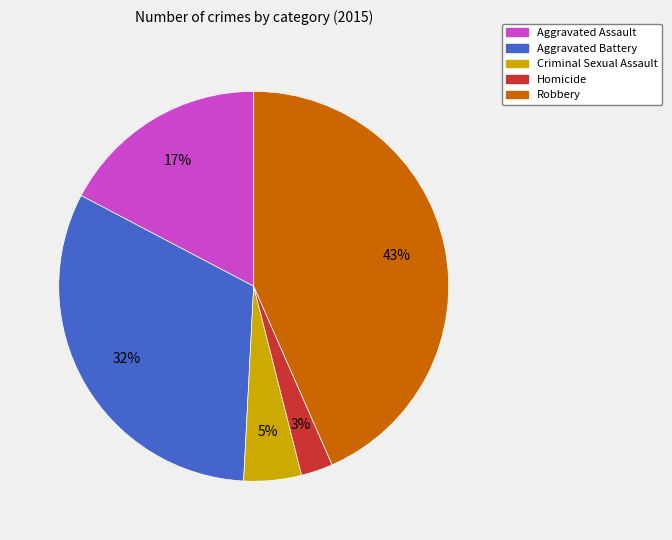

Count the number of slices in the pie.

5